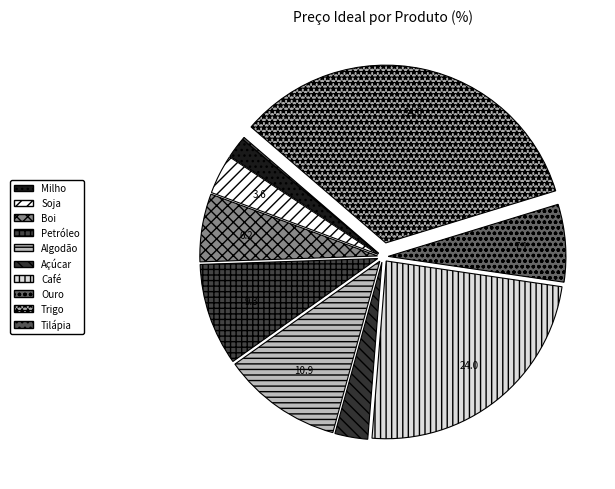

What is the largest slice in the pie chart?

Trigo